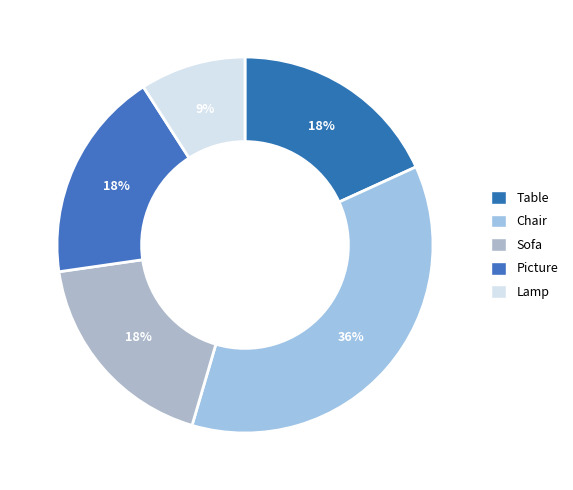

Is it true that Chair is 48% of the pie?

False